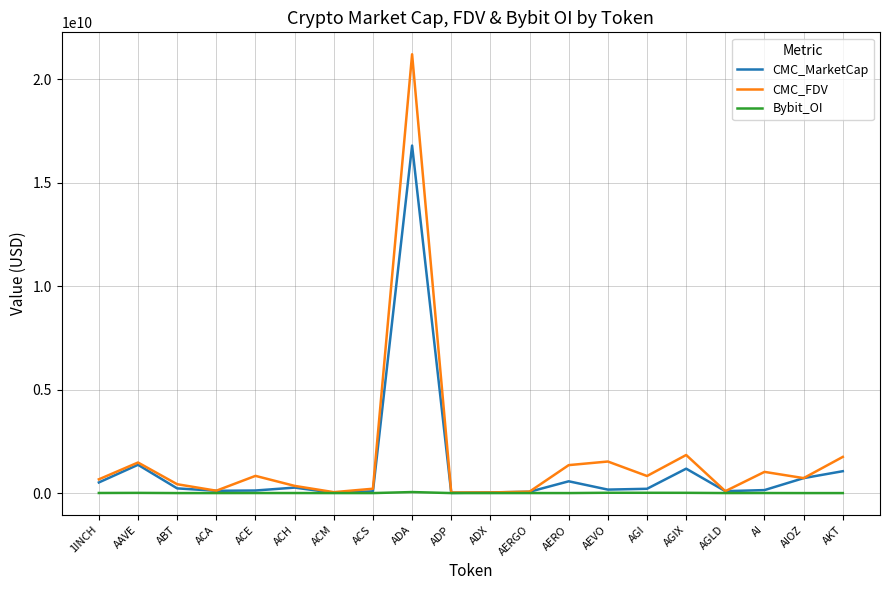

The Bybit_OI series shows 0.0 at ADX. True or false?

True